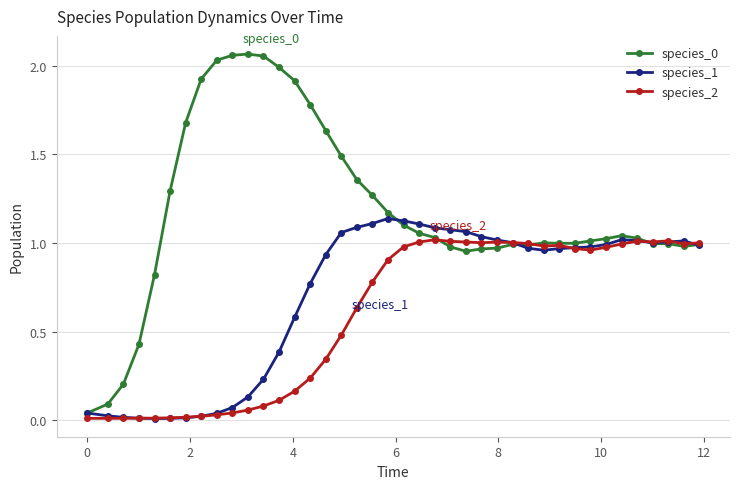

True or false: species_2 has more than 0 interior local peaks.

True